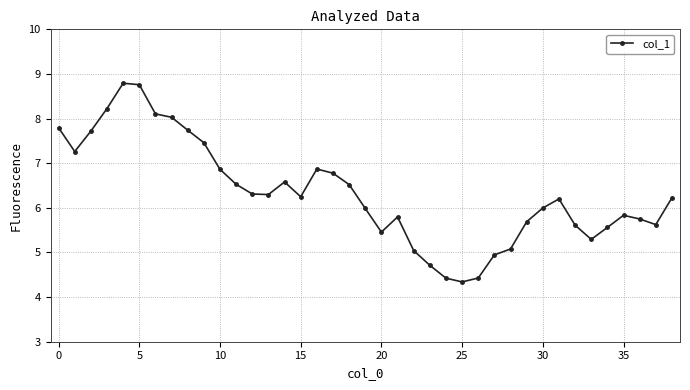

What is the difference between the maximum and minimum values?

4.5